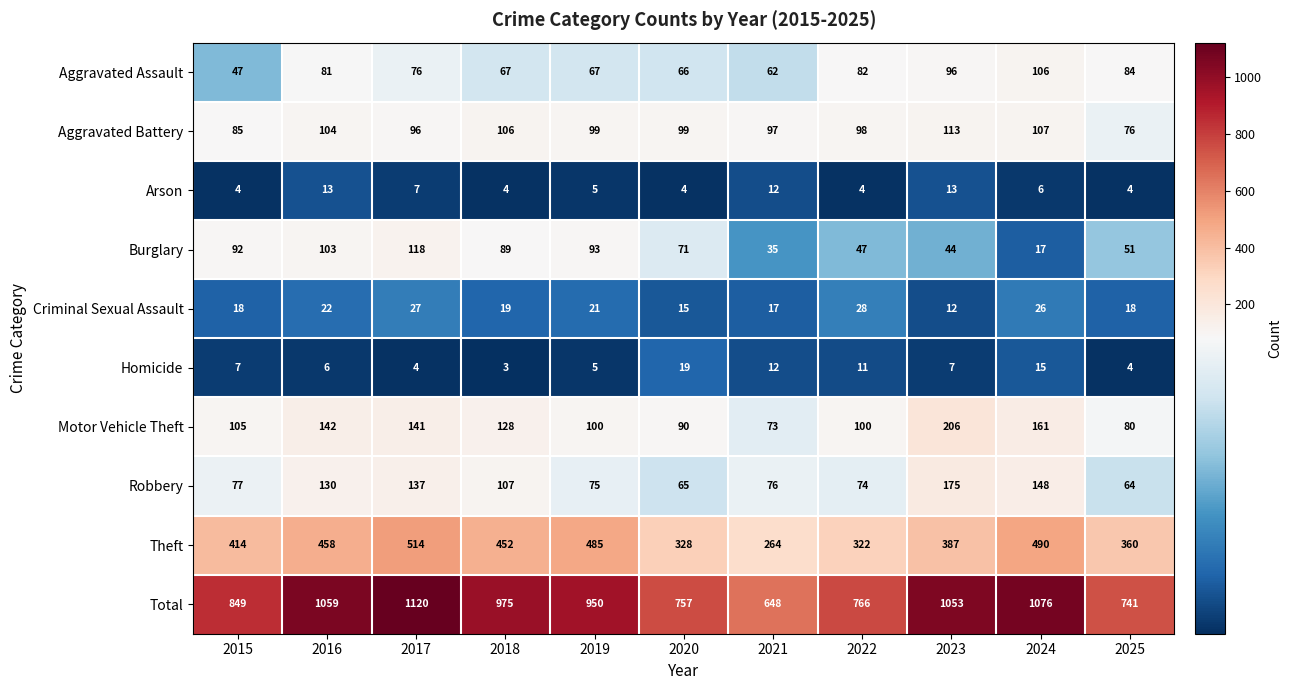

True or false: Motor Vehicle Theft has a value of 152 at 2020.

False